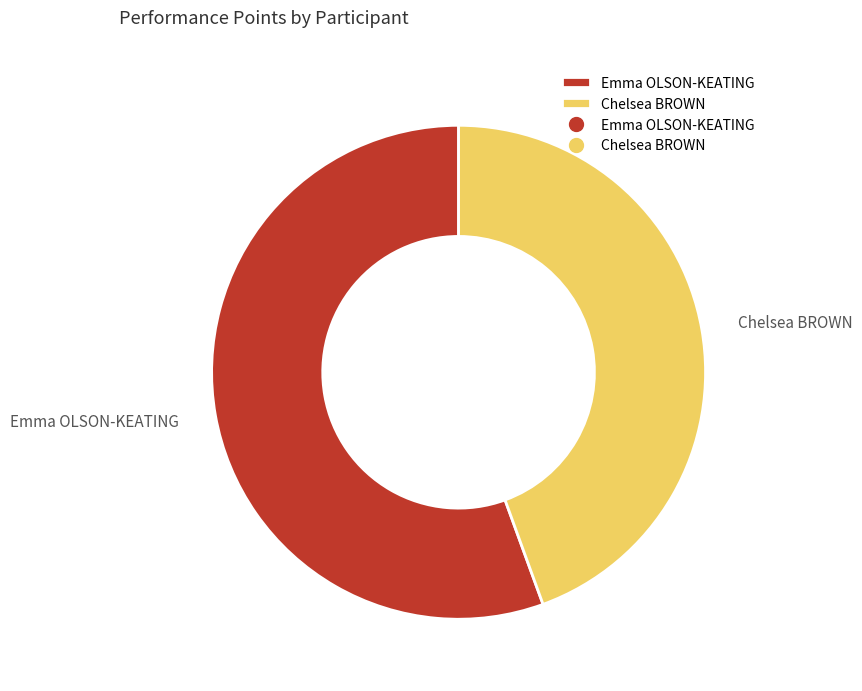

How many slices are in this pie chart?

2